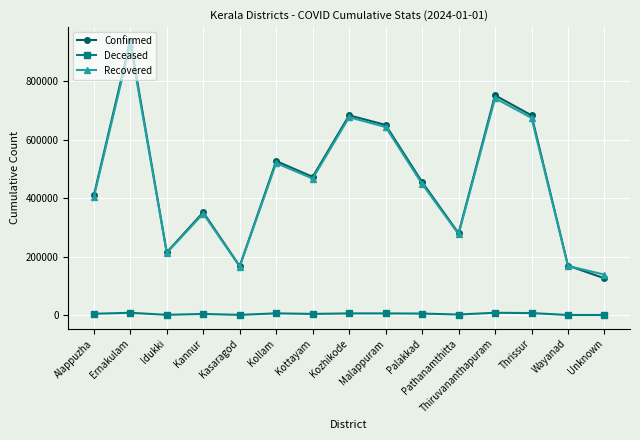

At which category is the sum across all series the highest?

Ernakulam